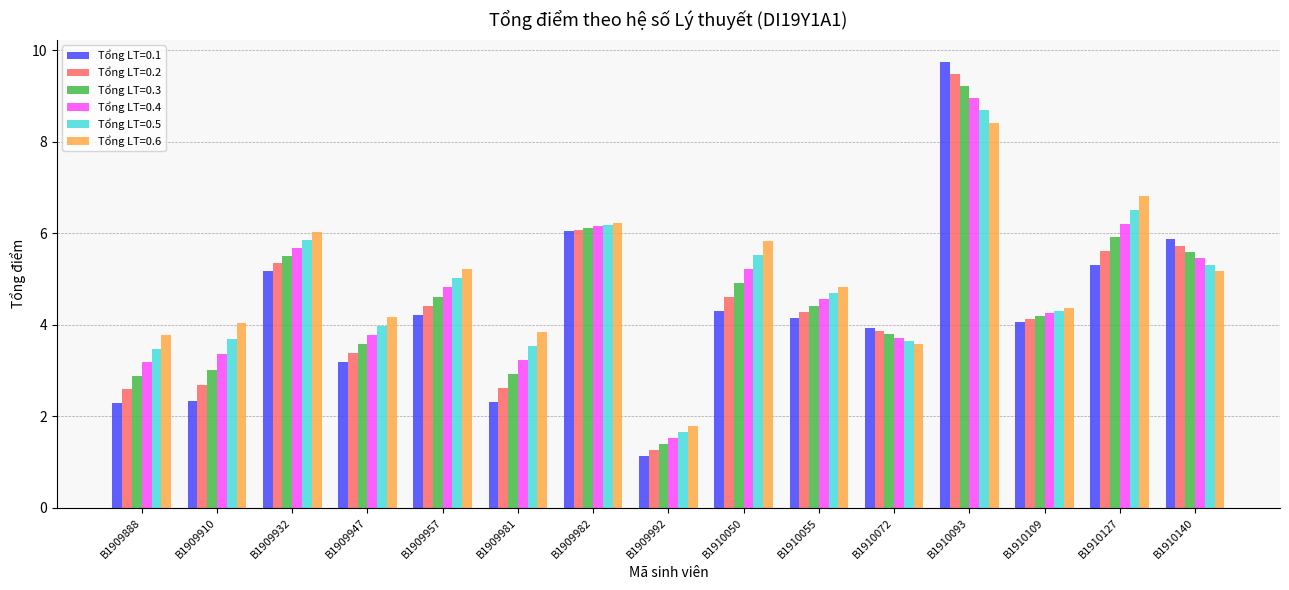

What is the spread (max minus min) of values at B1910093?

1.3